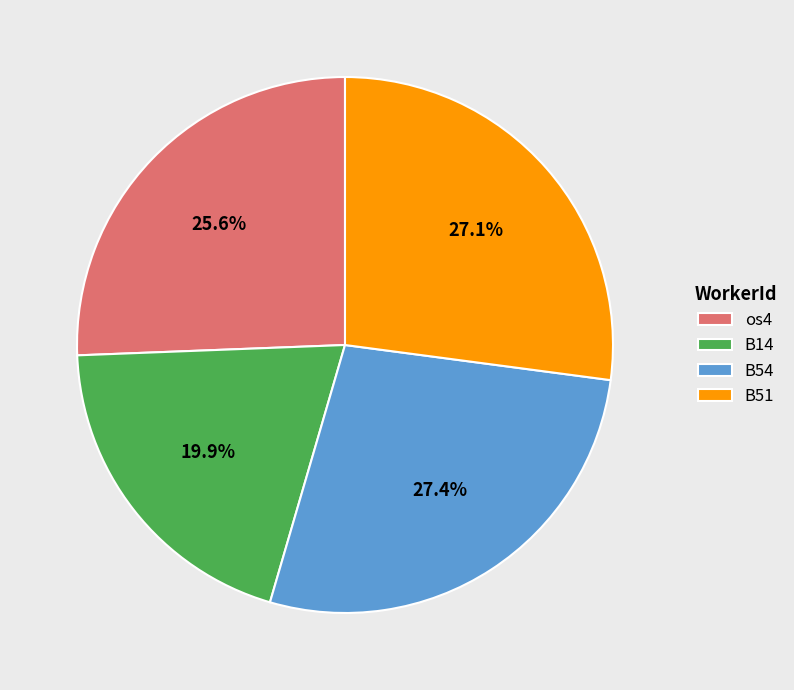

What is the ratio of the value at B54 to the value at B14?

1.4